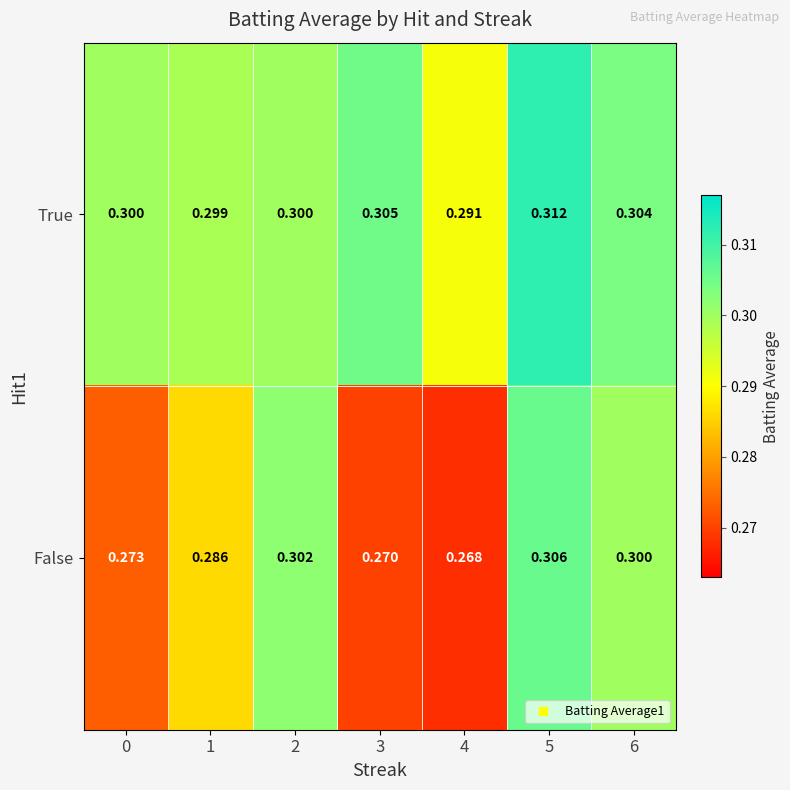

Rank the series by their maximum value, from highest to lowest.

True, False